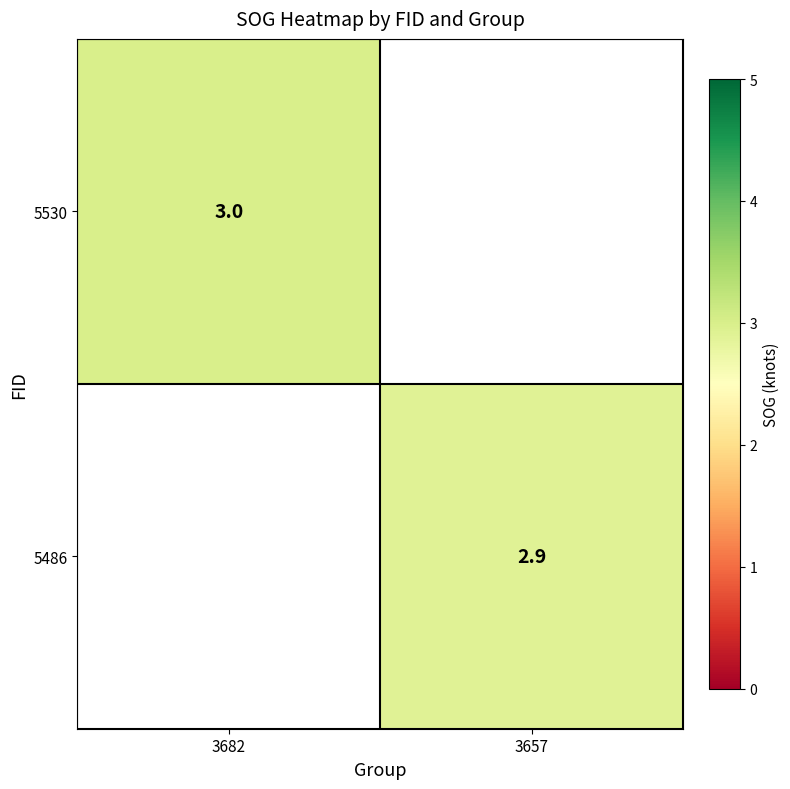

Which label corresponds to the smallest value in the chart?

3657